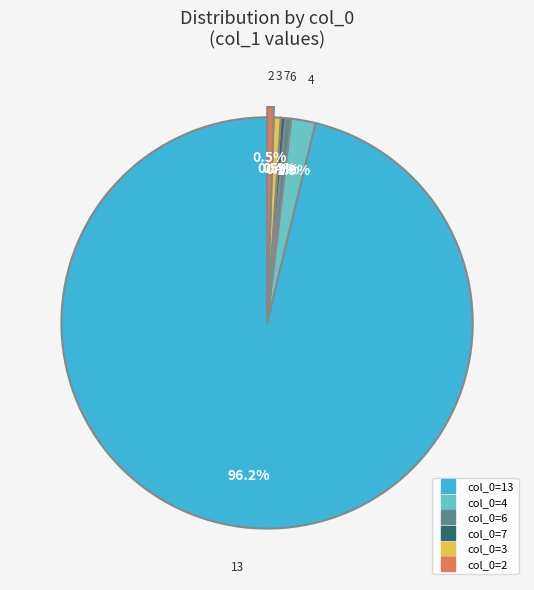

Does any single category account for the majority?

Yes